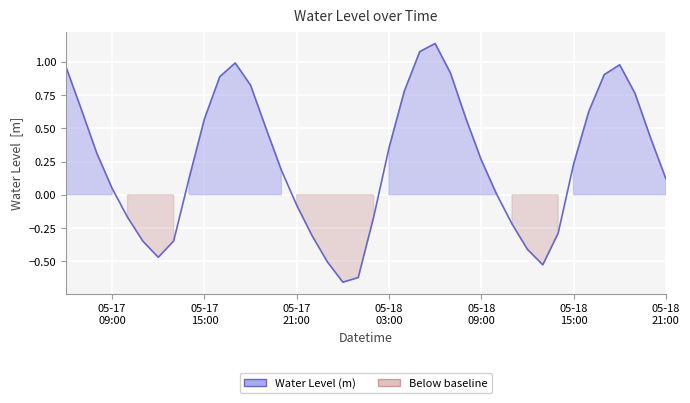

What is the difference between the maximum and minimum values?

1.8